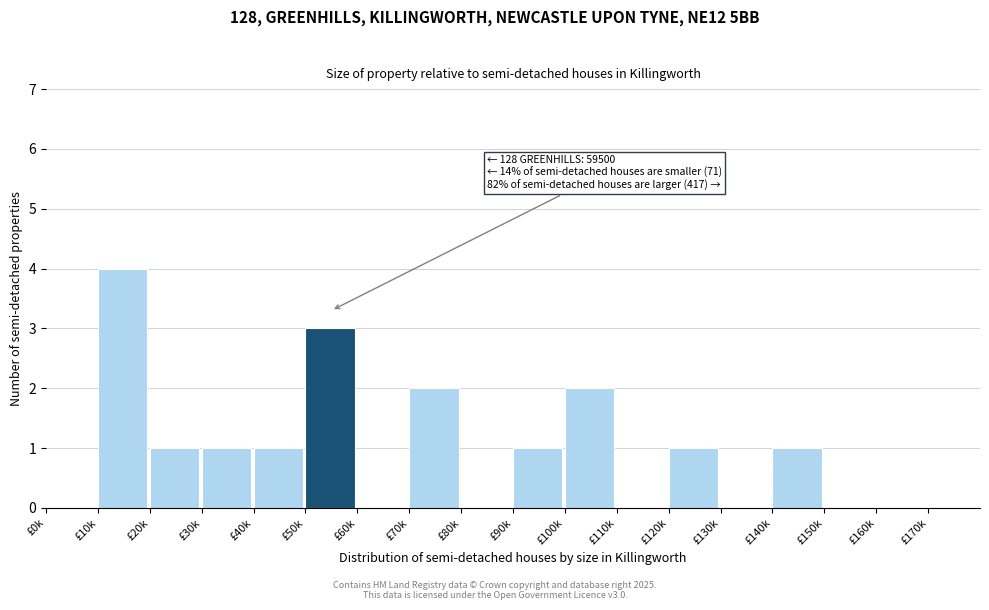

Reading left to right, what are all the values shown in this chart?

£0k=0	£10k=4	£20k=1	£30k=1	£40k=1	£50k=3	£60k=0	£70k=2	£80k=0	£90k=1	£100k=2	£110k=0	£120k=1	£130k=0	£140k=1	£150k=0	£160k=0	£170k=0